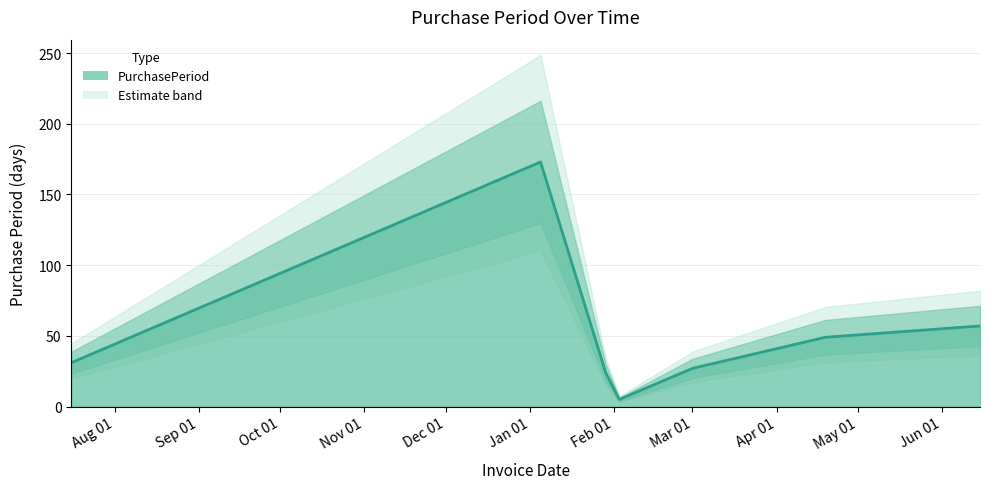

How many interior local valleys (lower than both neighbors) does the data have?

1